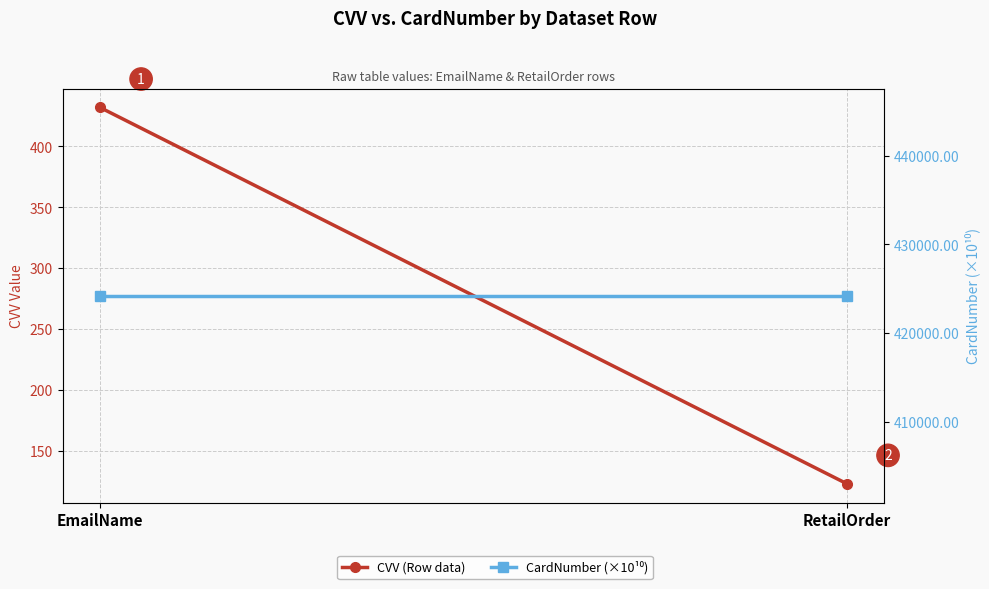

What is the label of the 1st point from the left?

EmailName